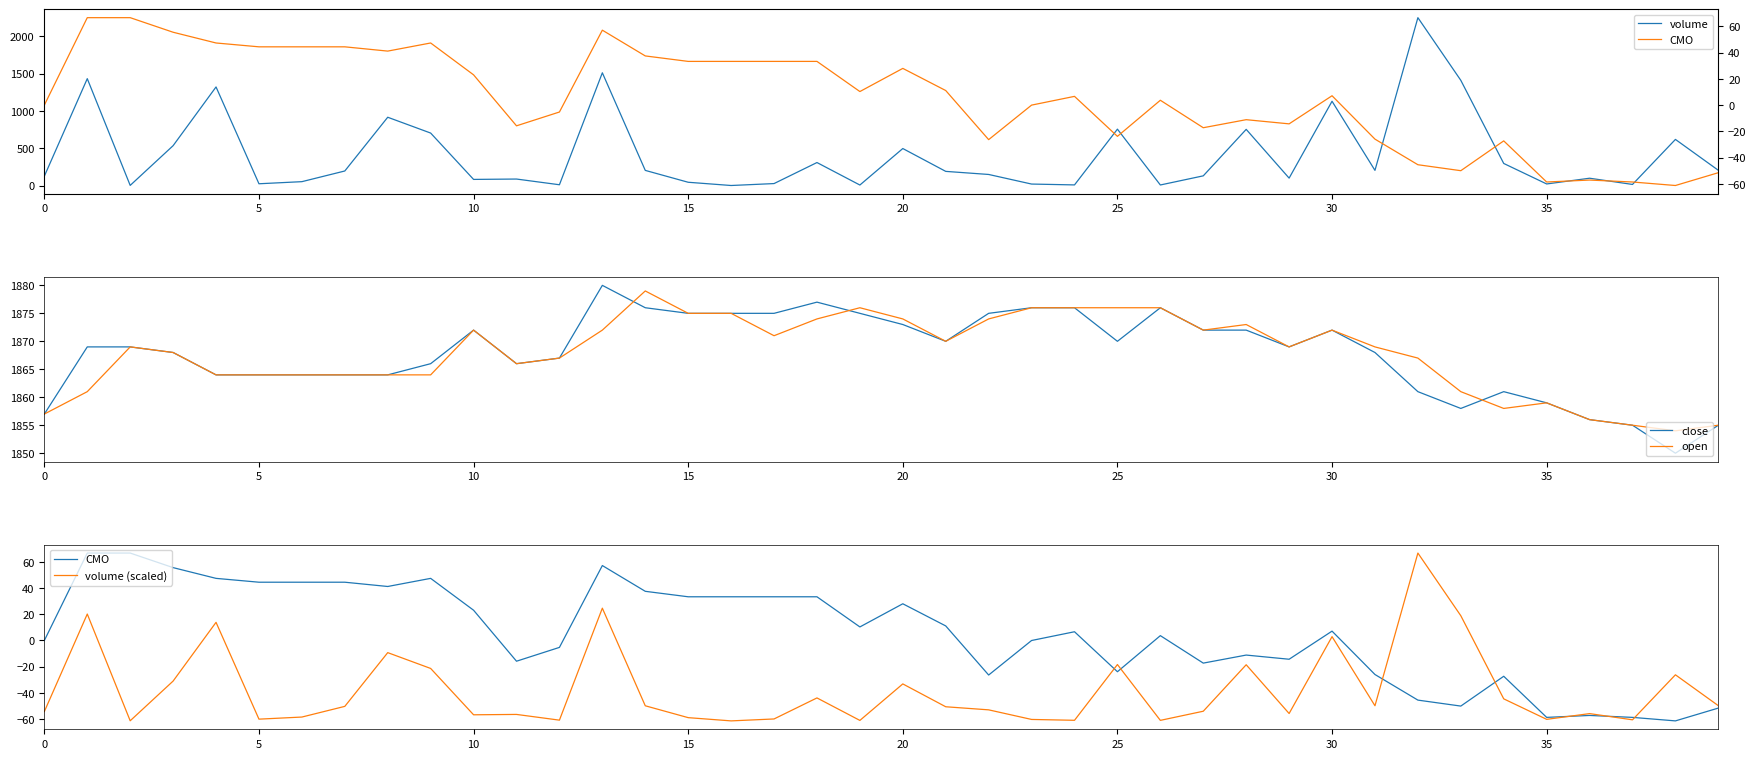

Is it true that open equals 1864 at 5?

True